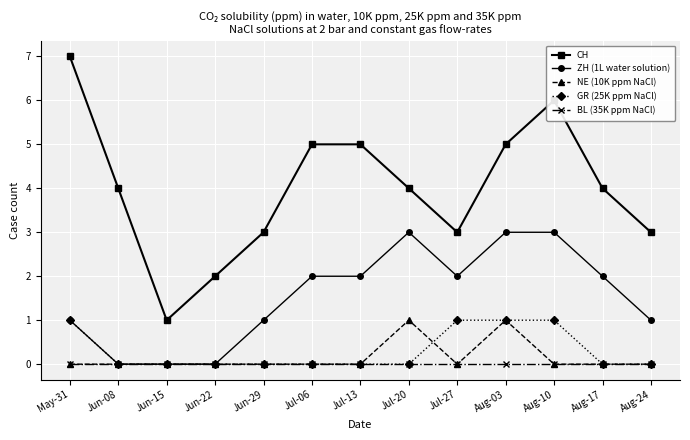

How many data points does each series have?

13